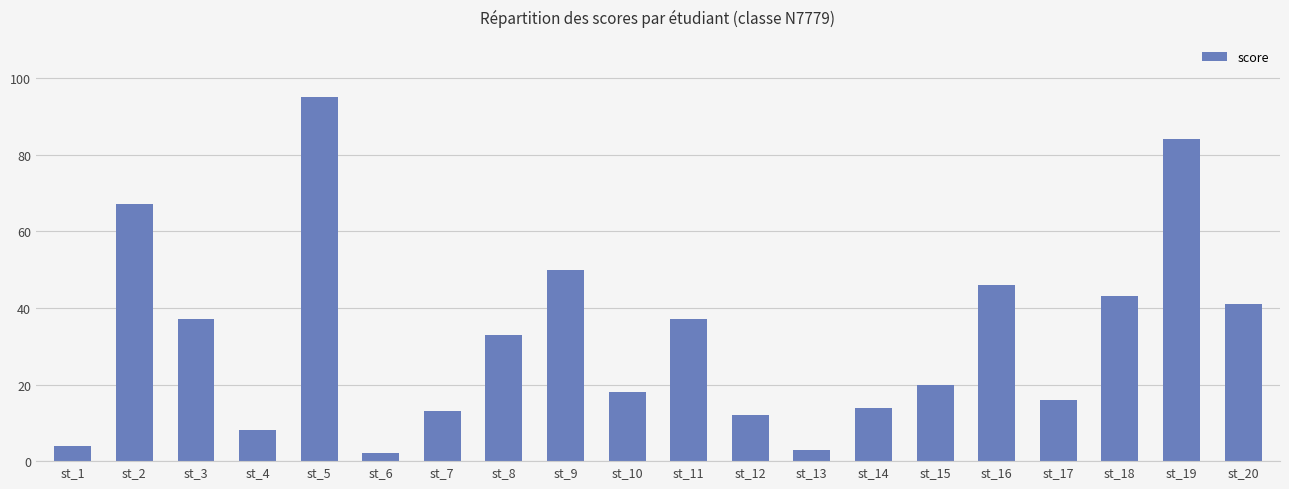

The value at st_13 is 3. True or false?

True